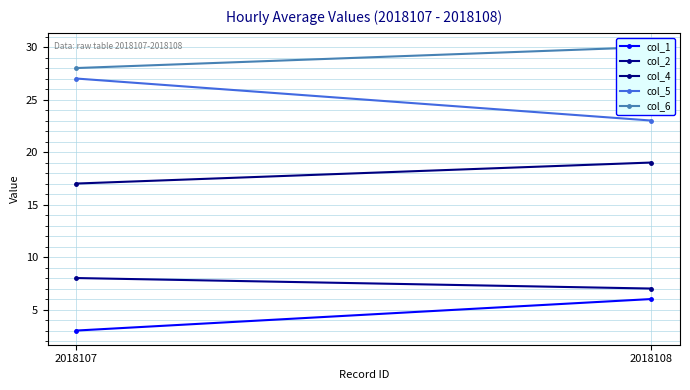

Count the col_5 values in the range 23 to 27.

2